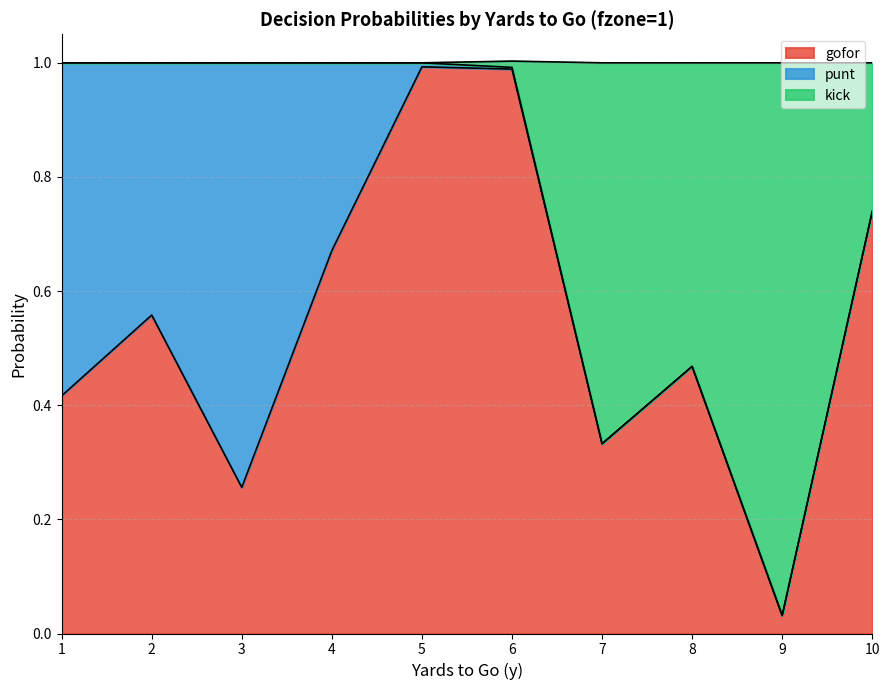

At which label does gofor reach its minimum?

9